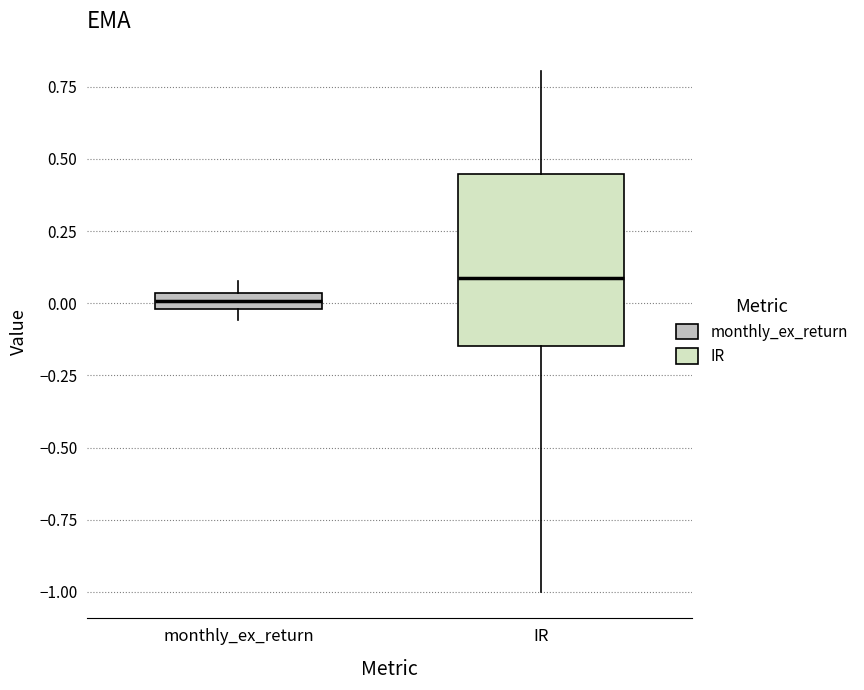

Where is the lower edge of the box for monthly_ex_return on the y-axis? The values are not printed on the chart, so give them approximately, as read against the axis.

0.00